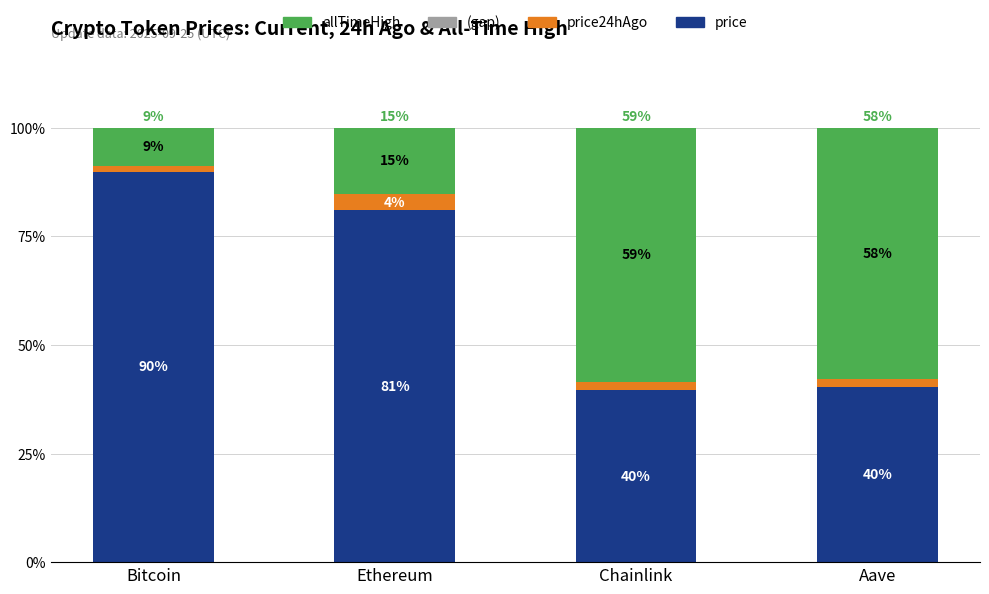

What is the difference between the price24hAgo values at Bitcoin and Ethereum?

2.5